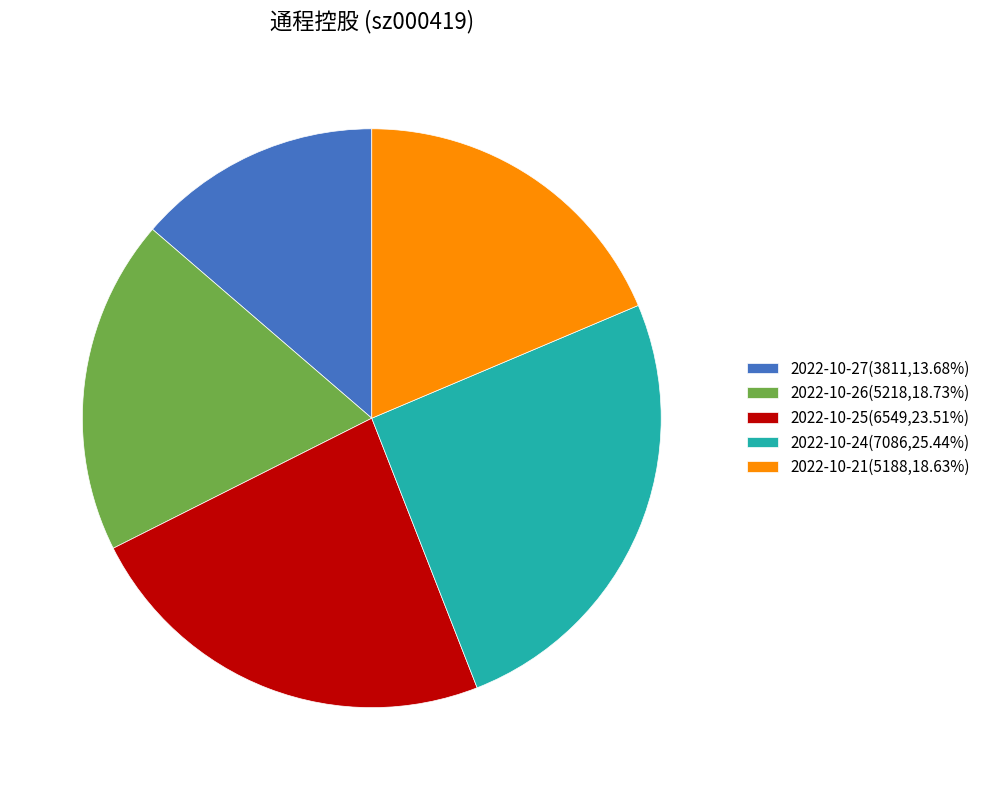

Combined, do 2022-10-27(3811,13.68%) and 2022-10-24(7086,25.44%) account for over 50%?

No